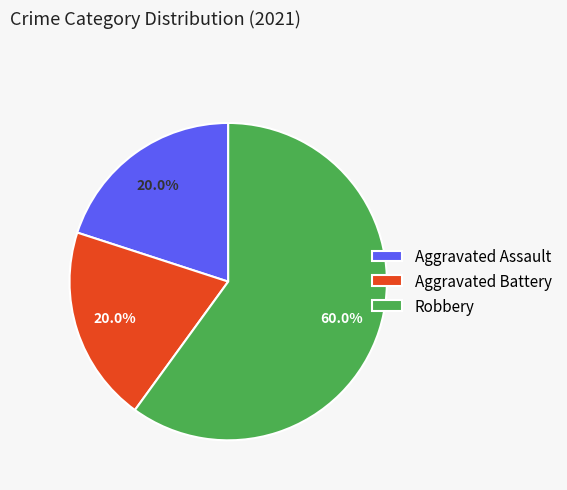

Does Robbery account for over 50% of the chart?

Yes